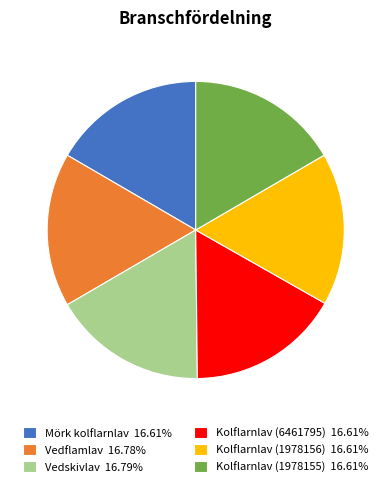

Combined, do Mörk kolflarnlav 16.61% and Vedflamlav 16.78% account for over 50%?

No